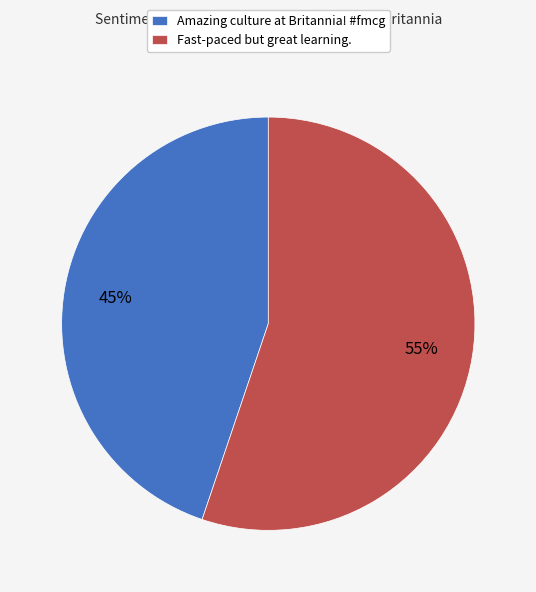

To the nearest percent, what portion does Fast-paced but great learning. represent?

55%